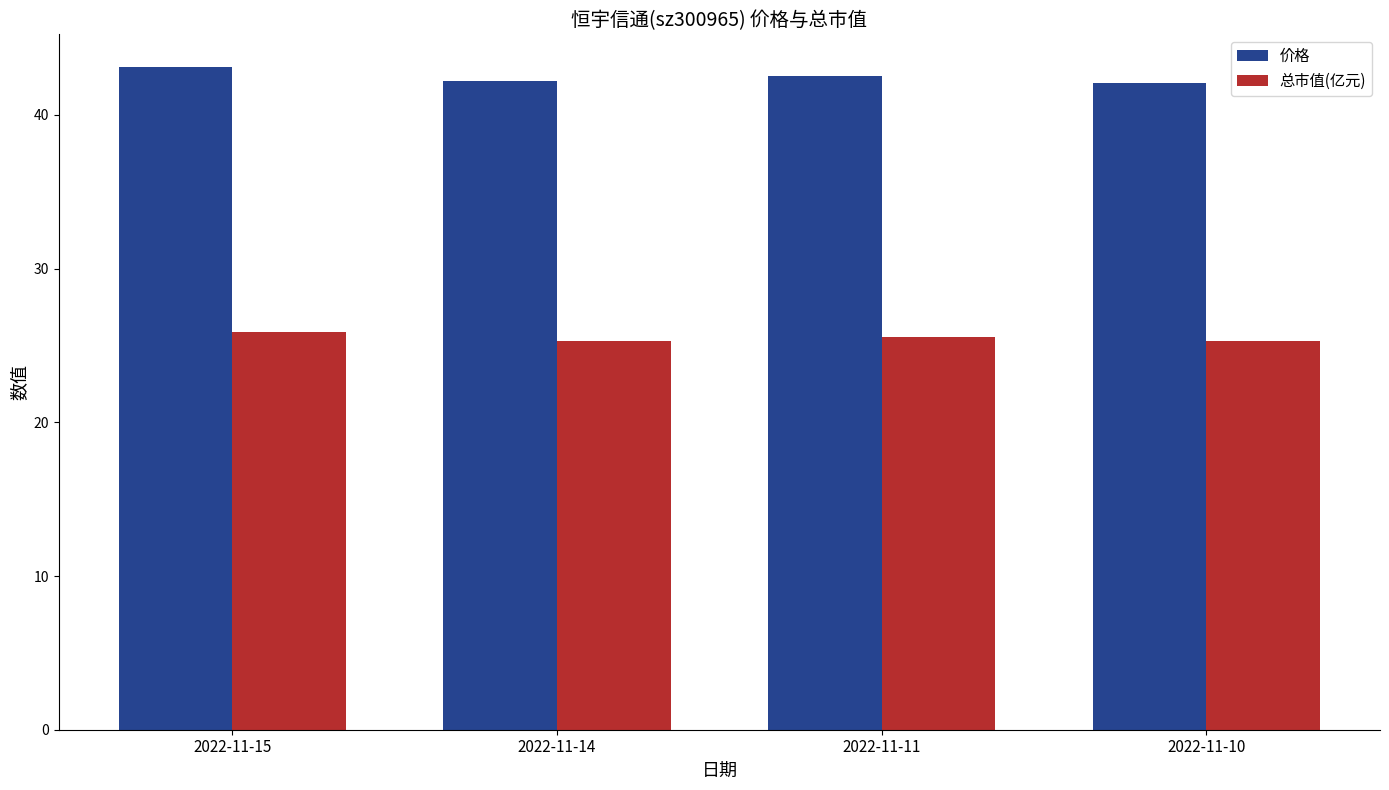

At 2022-11-15, list the series in order from largest to smallest.

价格, 总市值(亿元)